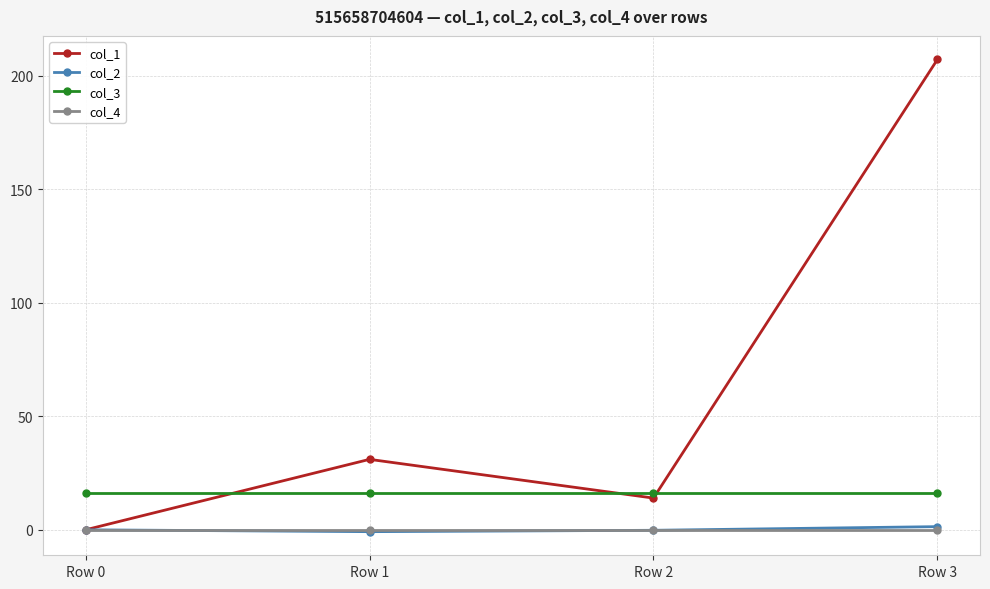

Which series has the largest range (max minus min)?

col_1